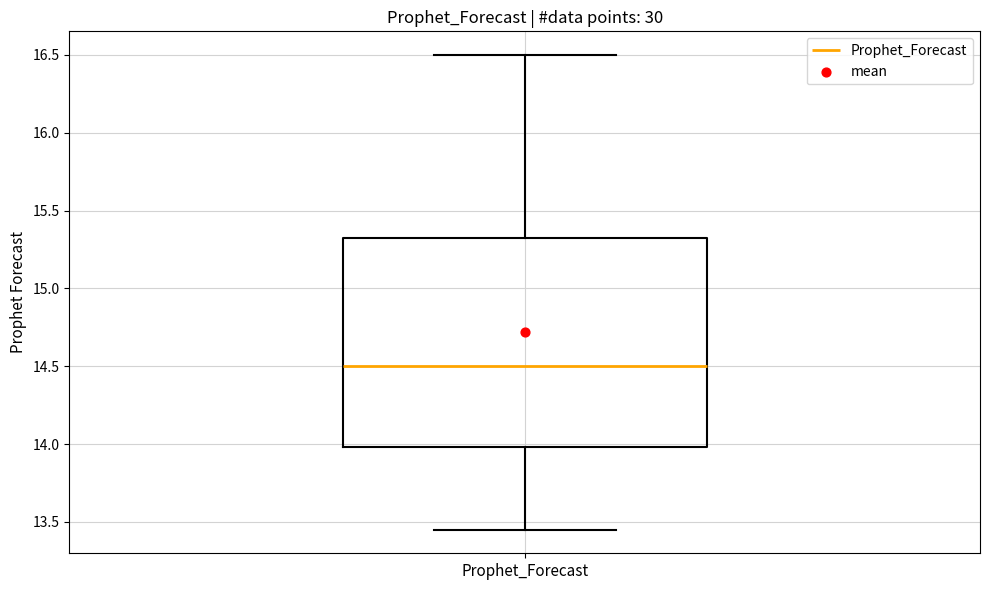

Read this box plot against the y-axis: the position of the median line, the range covered by the box, and the ends of both whiskers. The values are not printed on the chart, so give them approximately, as read against the axis.

median 14.50, box 14.00 to 15.30, whiskers 13.45 to 16.50